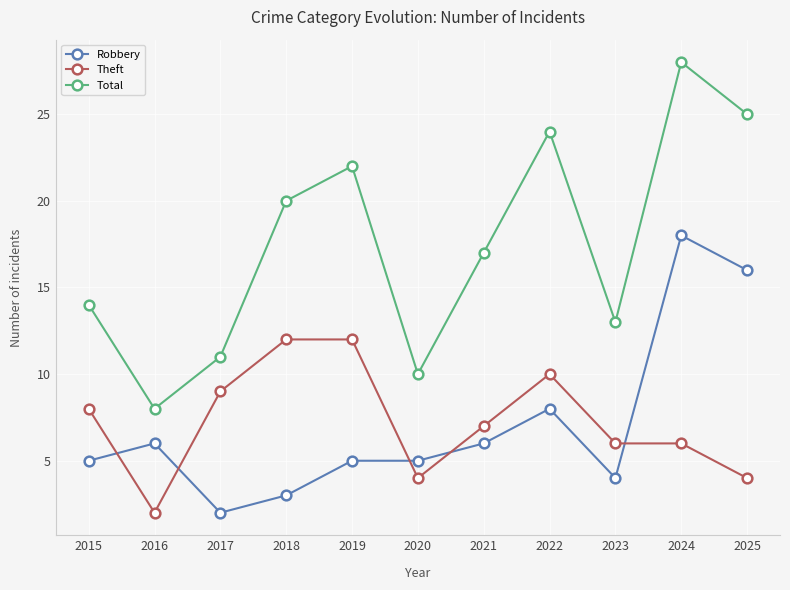

Reading right to left, extract all data points from this chart.

Robbery: 16	18	4	8	6	5	5	3	2	6	5
Theft: 4	6	6	10	7	4	12	12	9	2	8
Total: 25	28	13	24	17	10	22	20	11	8	14